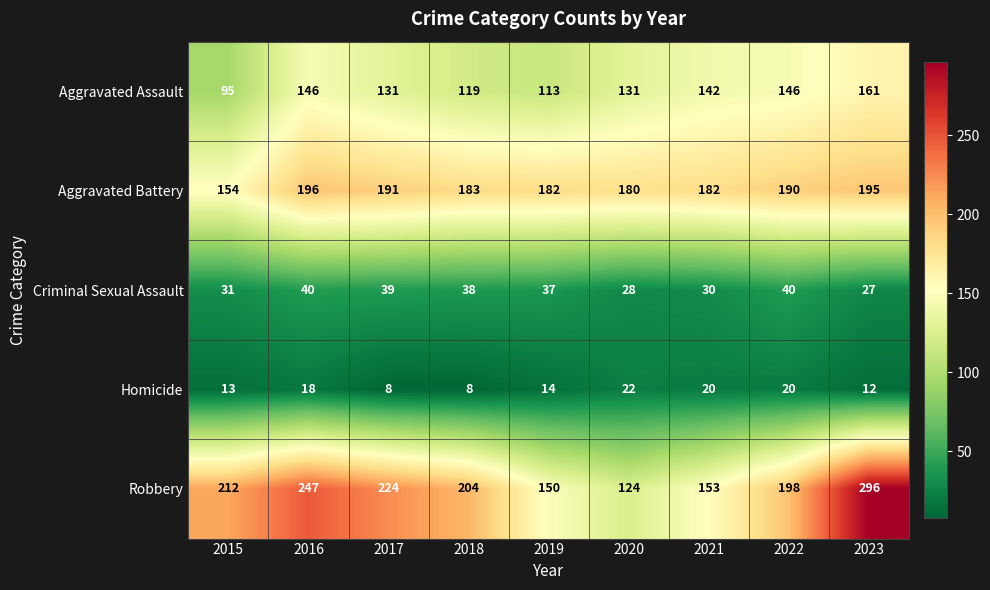

Is it true that Aggravated Battery equals 320 at 2018?

False